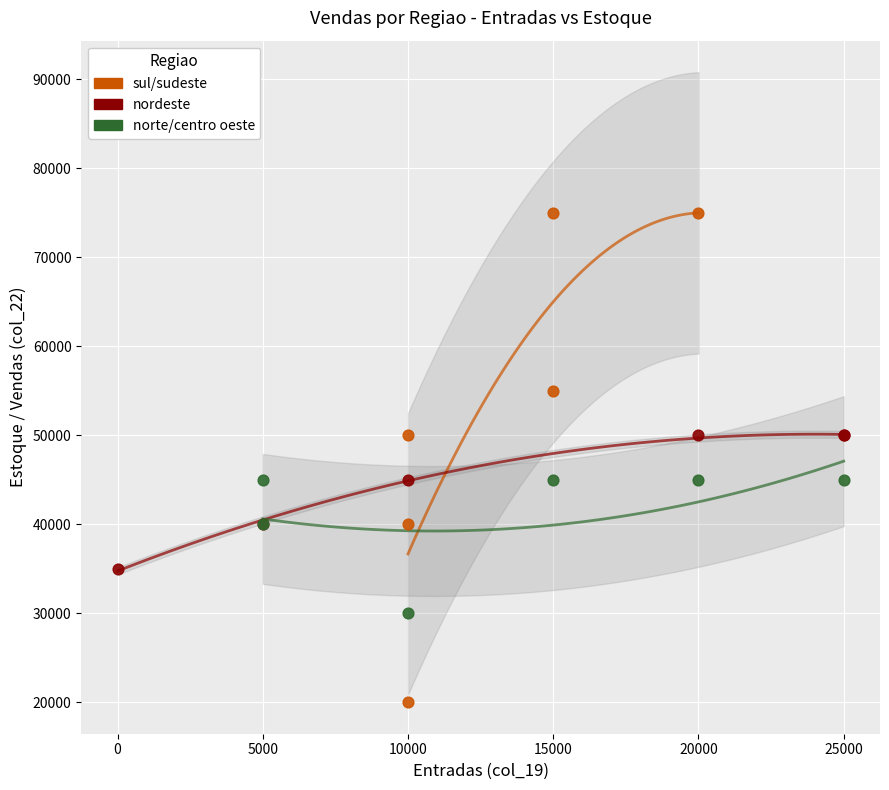

Which series has the widest spread of Y values?

sul/sudeste